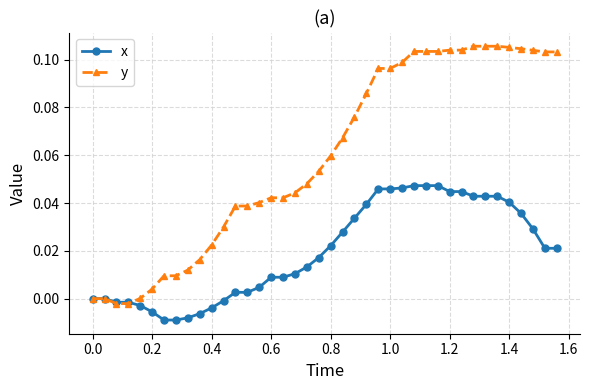

Which series has the widest spread of values?

y